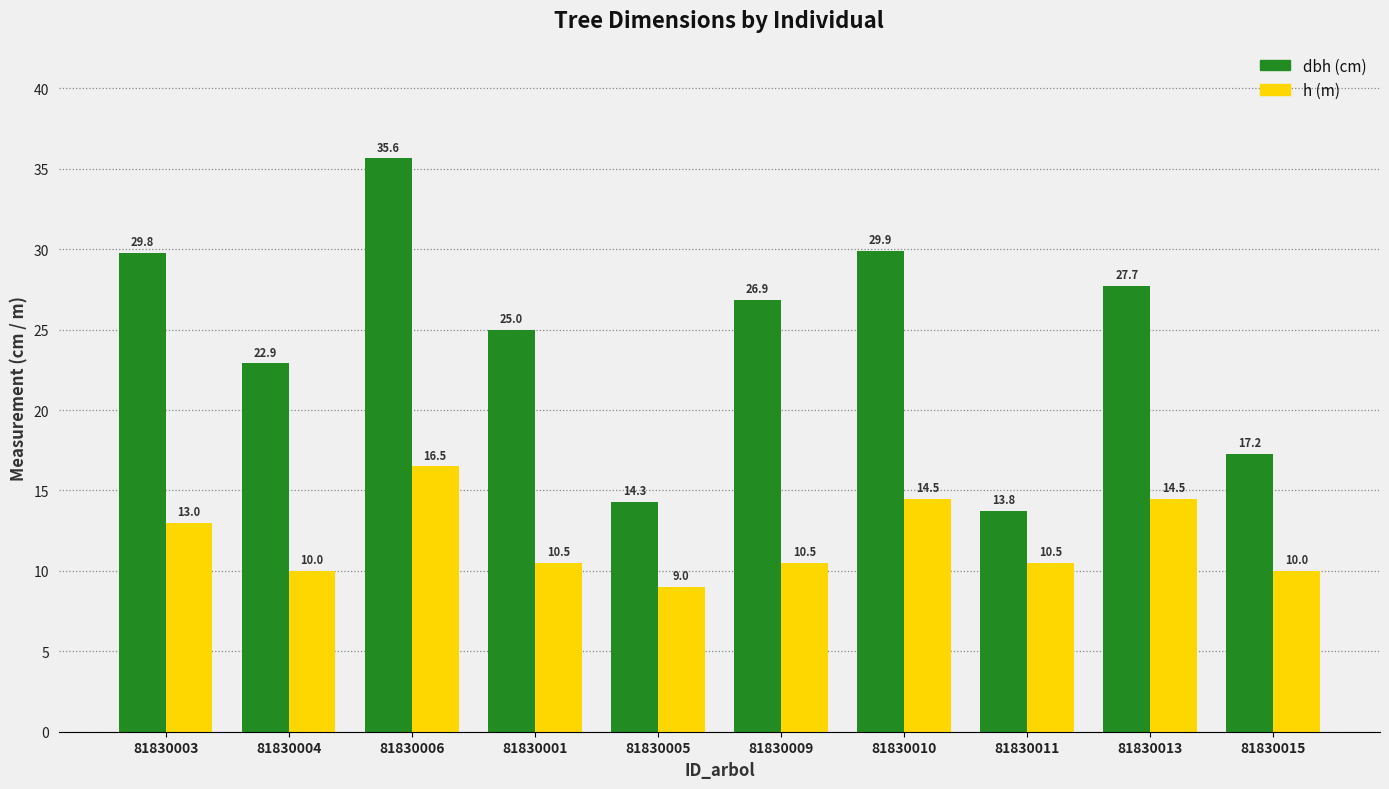

At which category is the sum across all series the highest?

81830006